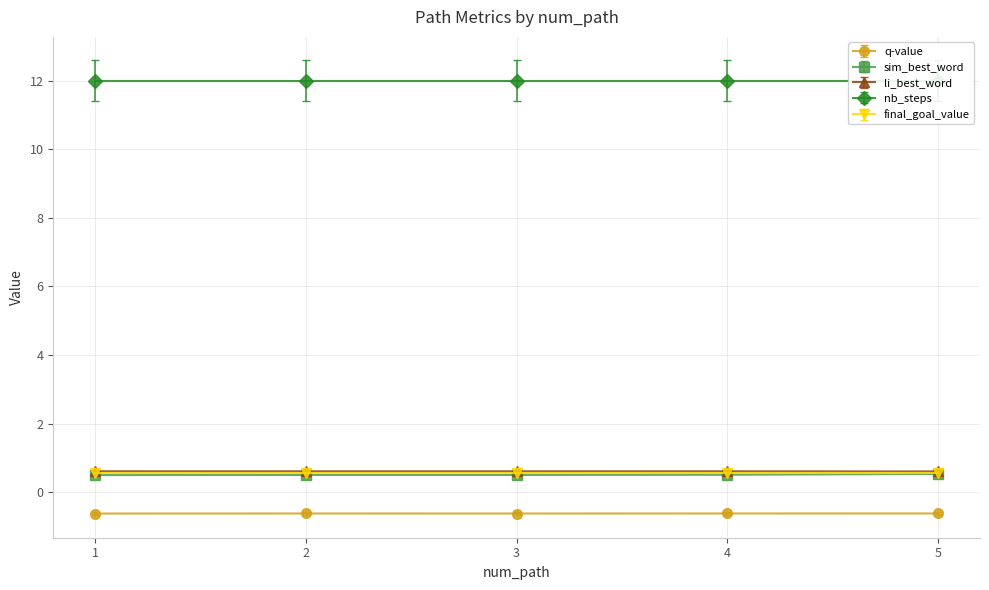

What is the minimum value for q-value?

-0.6